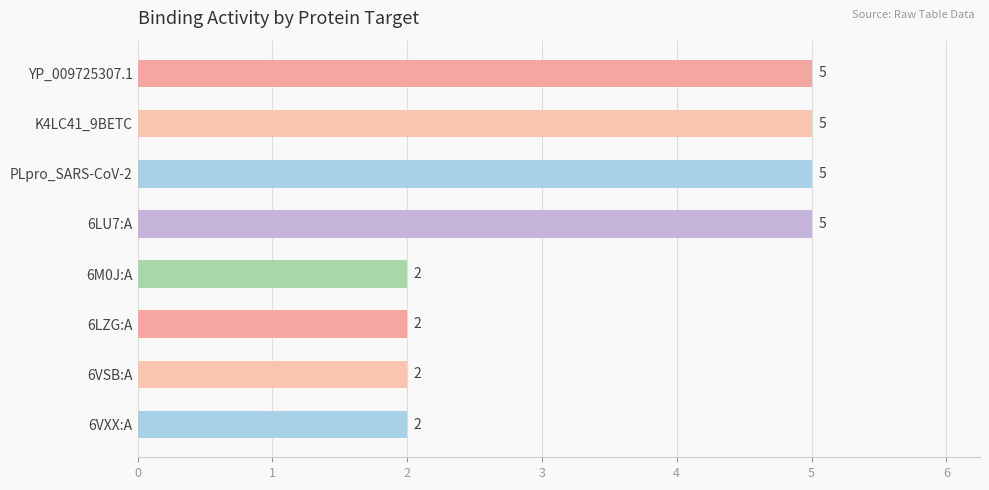

What is the change in value from YP_009725307.1 to 6M0J:A?

-3